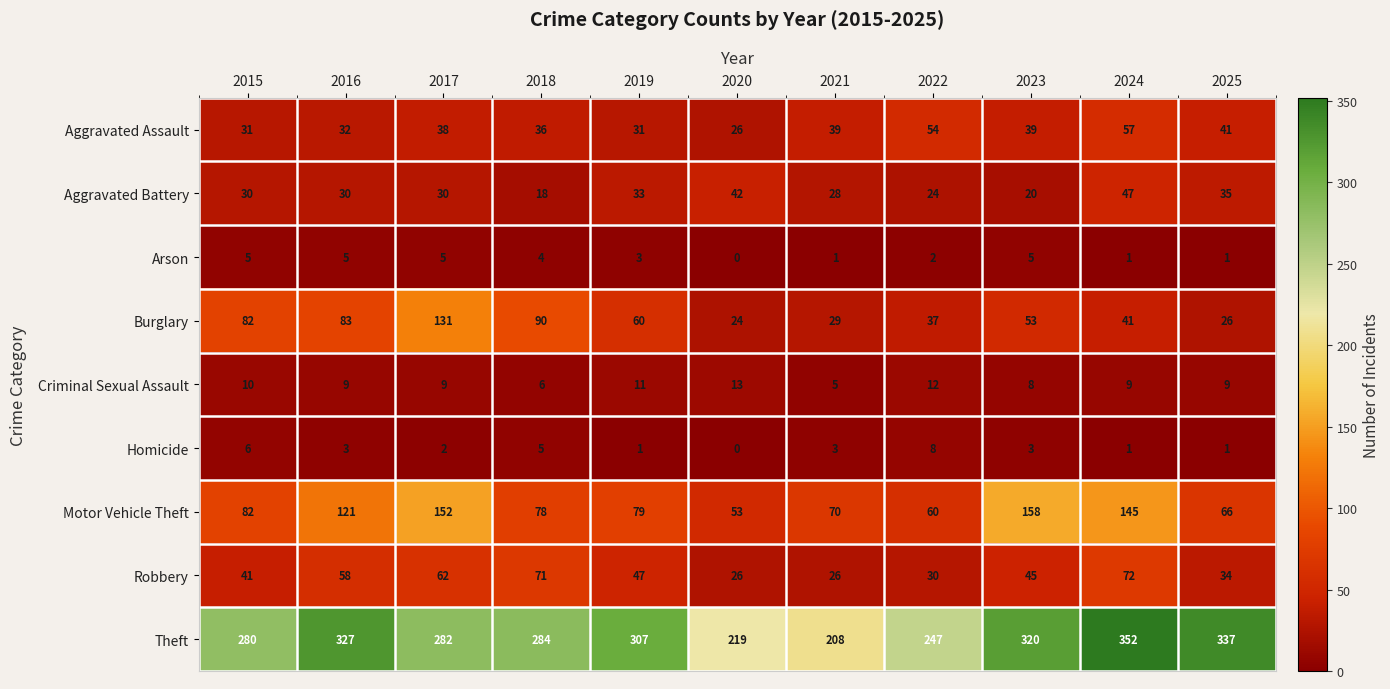

The Theft series shows 282 at 2017. True or false?

True